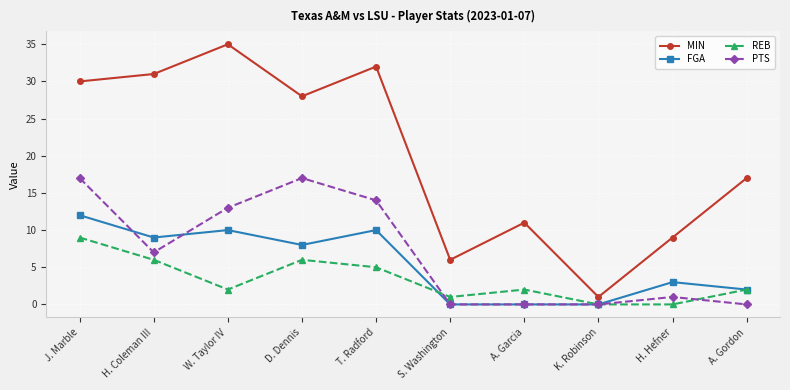

Where is the first local maximum for PTS?

D. Dennis